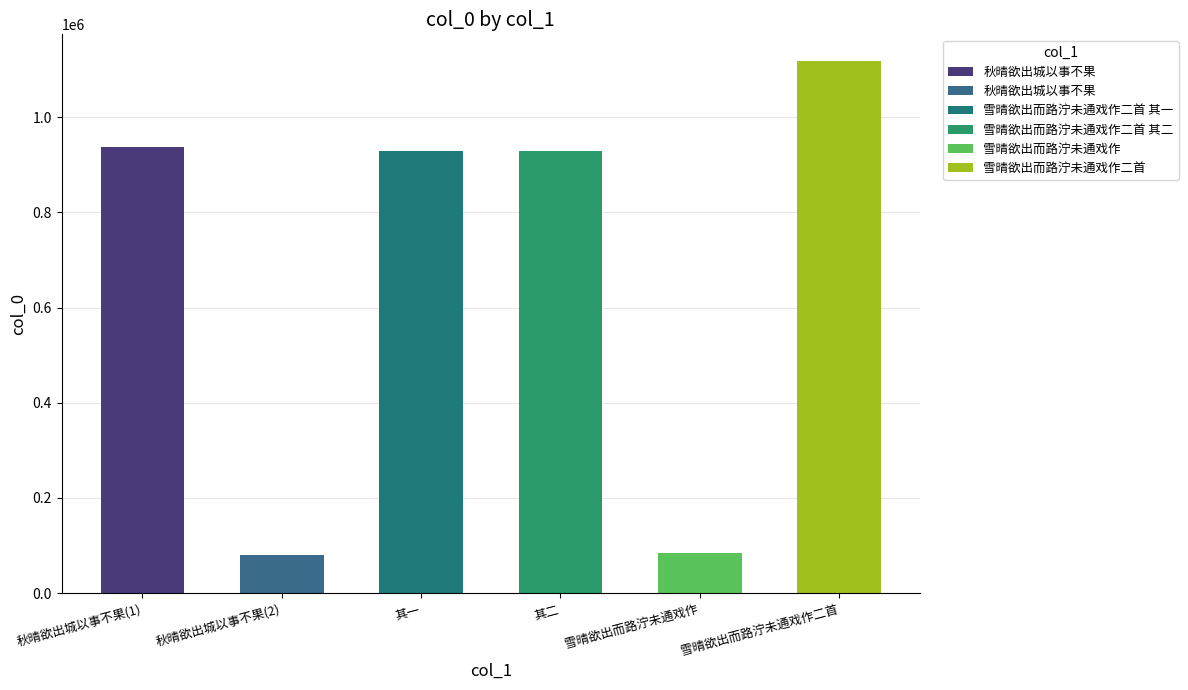

Reading left to right, what are all the values shown in this chart?

秋晴欲出城以事不果=936487	秋晴欲出城以事不果=80608	雪晴欲出而路泞未通戏作二首 其一=930004	雪晴欲出而路泞未通戏作二首 其二=930003	雪晴欲出而路泞未通戏作=83302	雪晴欲出而路泞未通戏作二首=1118193